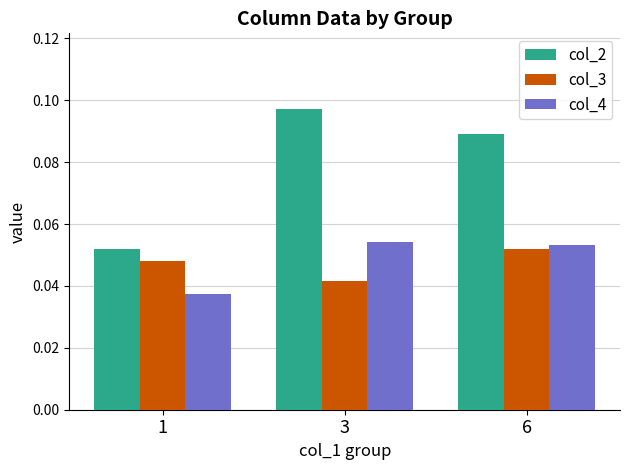

Which series has the largest range (max minus min)?

col_2